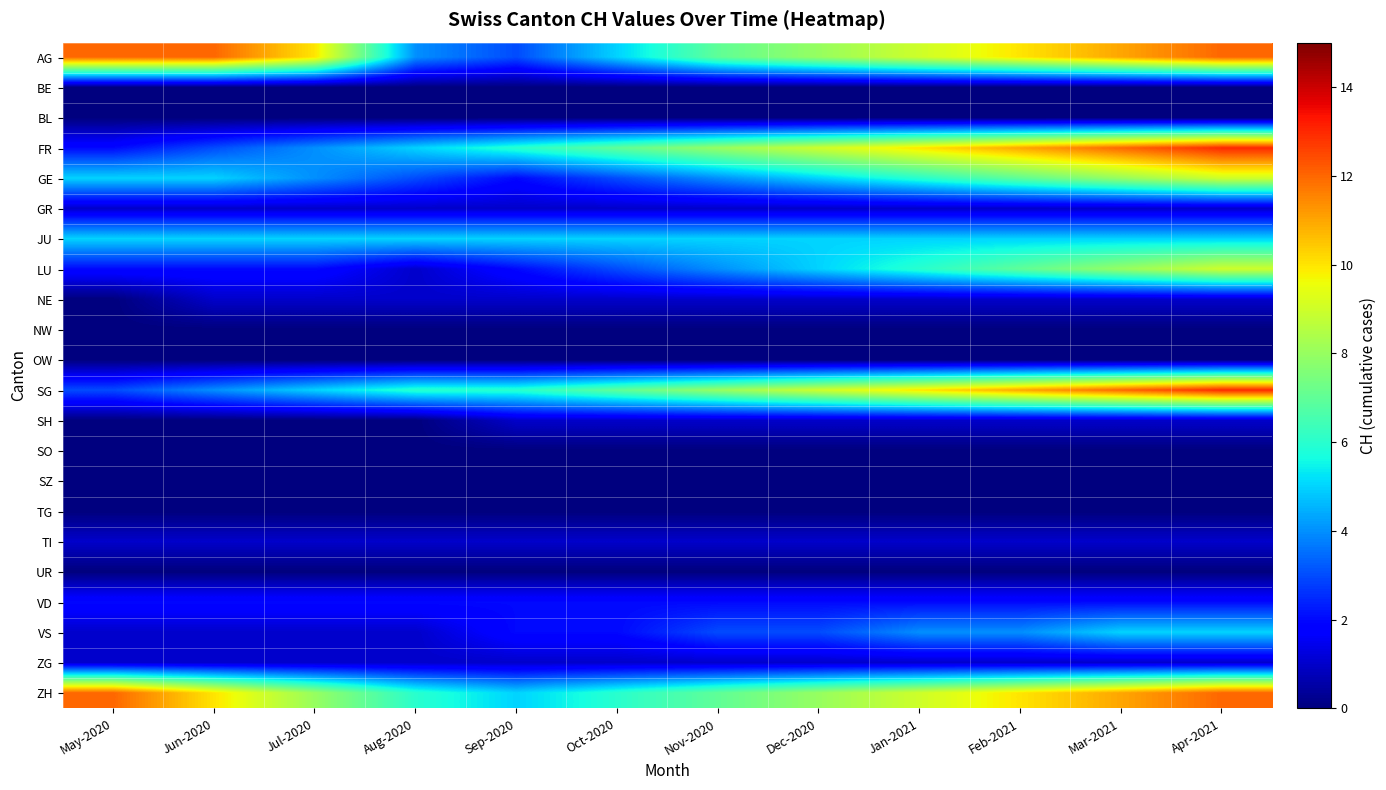

Which label corresponds to the largest value in the chart?

Apr-2021